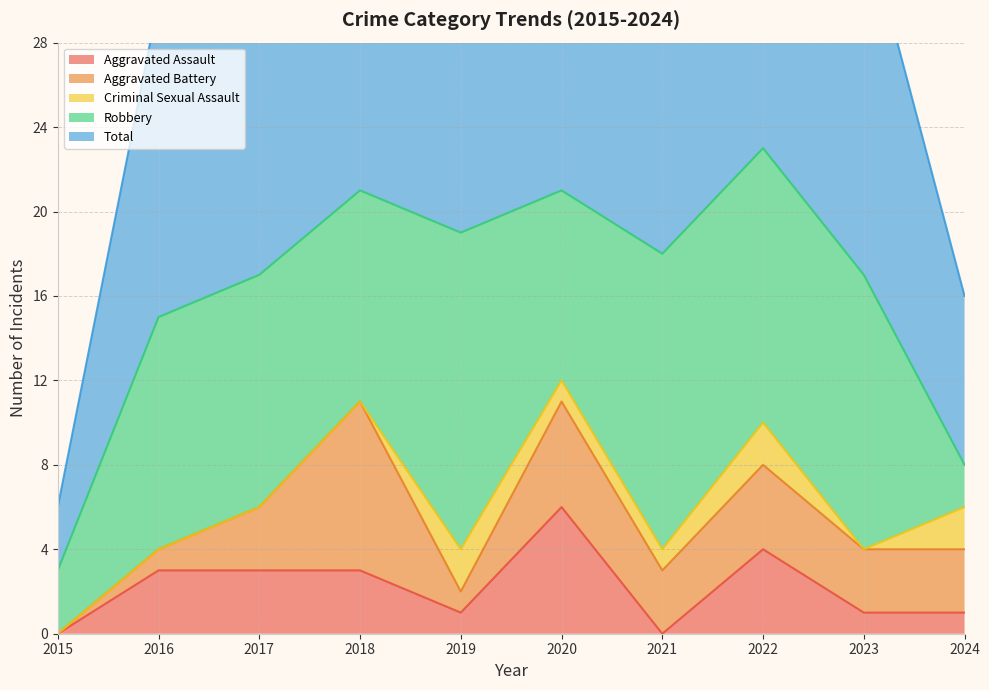

What is the highest value of the Robbery series?

15